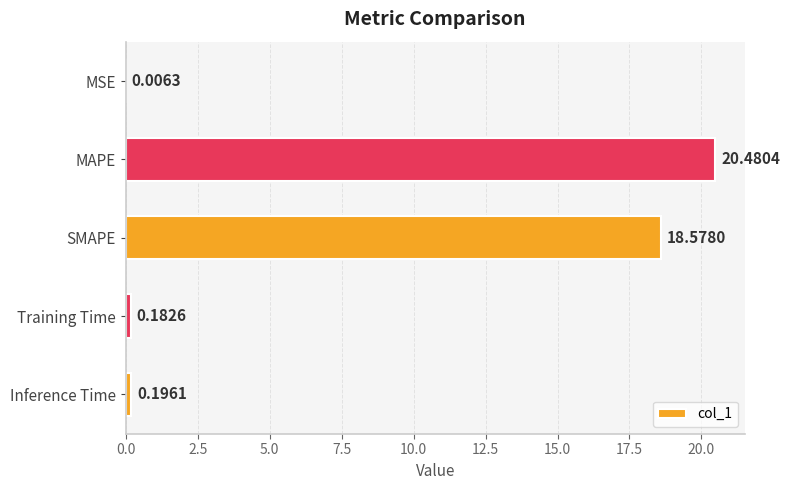

How many series are shown in this chart?

1